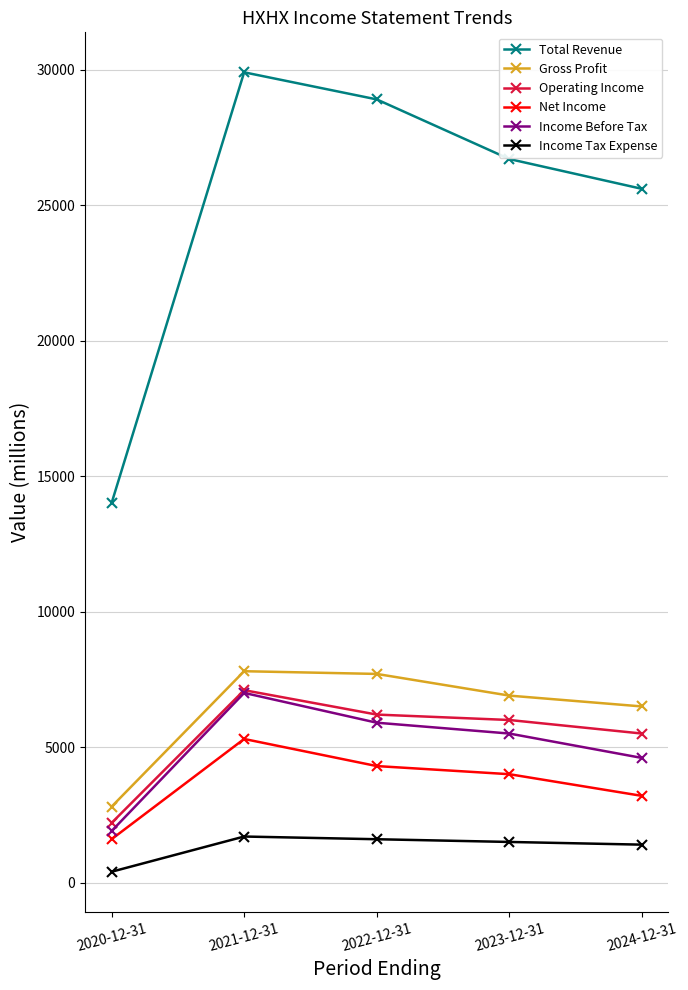

What are all the series names shown in the legend?

Total Revenue, Gross Profit, Operating Income, Net Income, Income Before Tax, Income Tax Expense